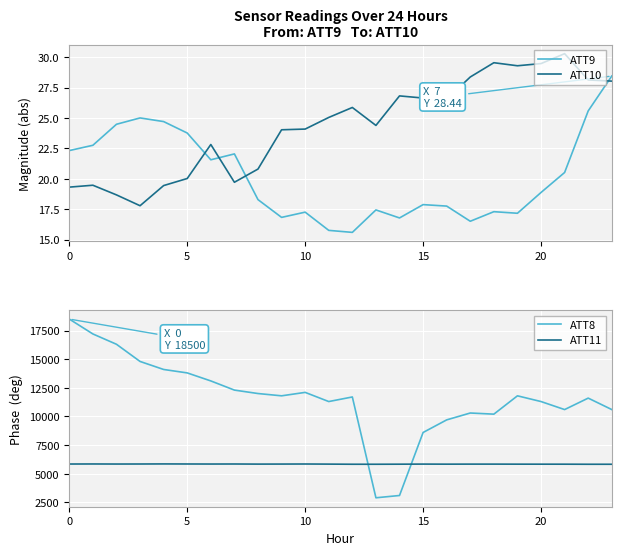

Reading left to right, extract all data points from this chart.

ATT9: 22.3	22.8	24.5	25.0	24.7	23.8	21.6	22.0	18.3	16.8	17.3	15.8	15.6	17.4	16.8	17.9	17.8	16.5	17.3	17.2	18.9	20.5	25.6	28.4
ATT10: 19.3	19.5	18.7	17.8	19.4	20.0	22.8	19.7	20.8	24.0	24.1	25.0	25.9	24.4	26.8	26.6	26.5	28.4	29.5	29.3	29.5	30.3	28.1	28.0
ATT8: 18500.0	17200.0	16300.0	14800.0	14100.0	13800.0	13100.0	12300.0	12000.0	11800.0	12100.0	11300.0	11700.0	2900.0	3100.0	8600.0	9700.0	10300.0	10200.0	11800.0	11300.0	10600.0	11600.0	10600.0
ATT11: 5846.9	5851.6	5846.0	5848.9	5855.5	5850.0	5846.2	5849.3	5840.0	5843.3	5848.7	5839.0	5828.1	5827.2	5833.2	5840.9	5835.3	5839.0	5839.0	5835.2	5833.7	5832.9	5826.8	5826.6